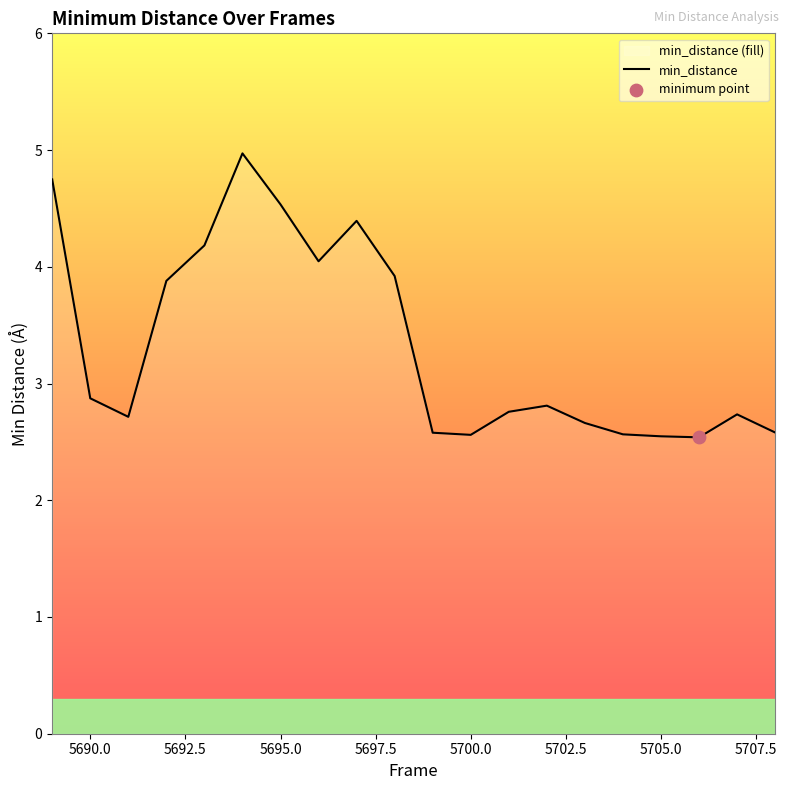

Read the value at 5700.0.

2.6